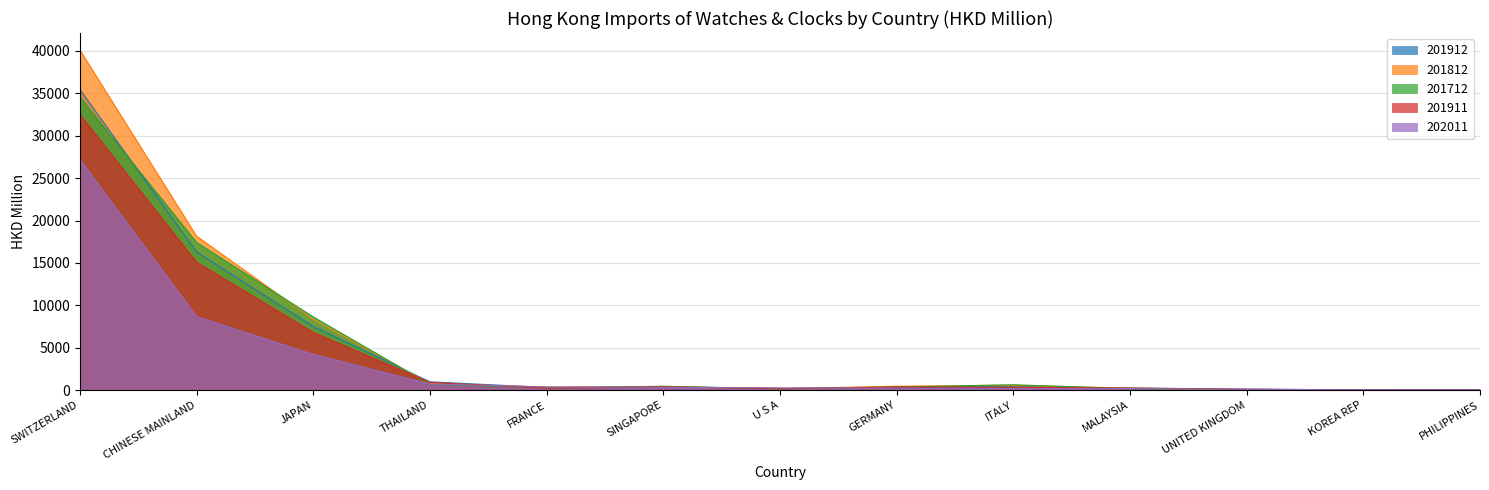

What is the difference between the second highest and second lowest values in the 201812 series?

18121.3